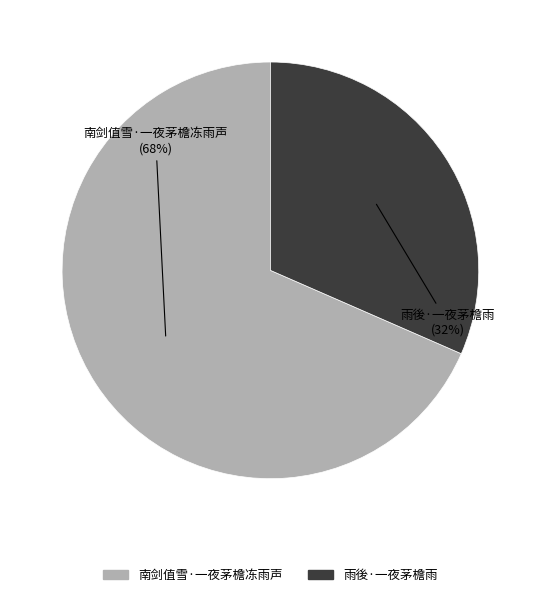

Which slice is the largest?

南剑值雪·一夜茅檐冻雨声